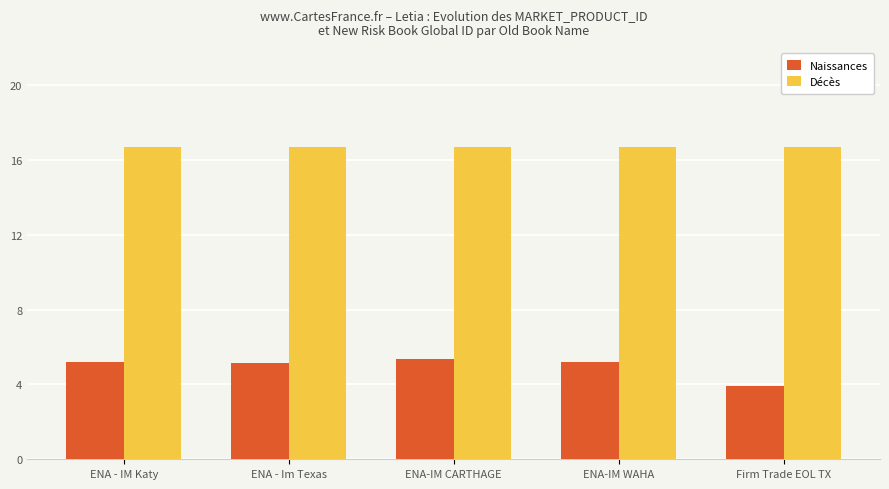

The value of Décès at ENA-IM CARTHAGE is 28.0. True or false?

False